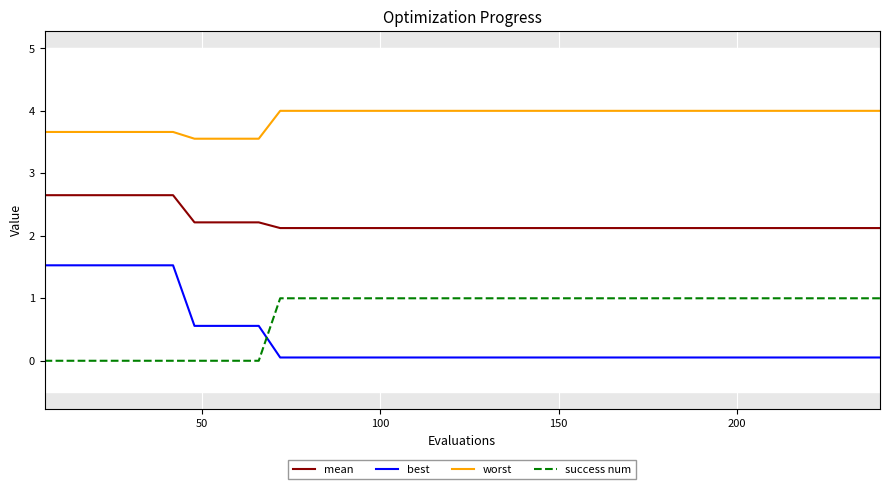

List the series in order of their peak value, lowest first.

success num, best, mean, worst